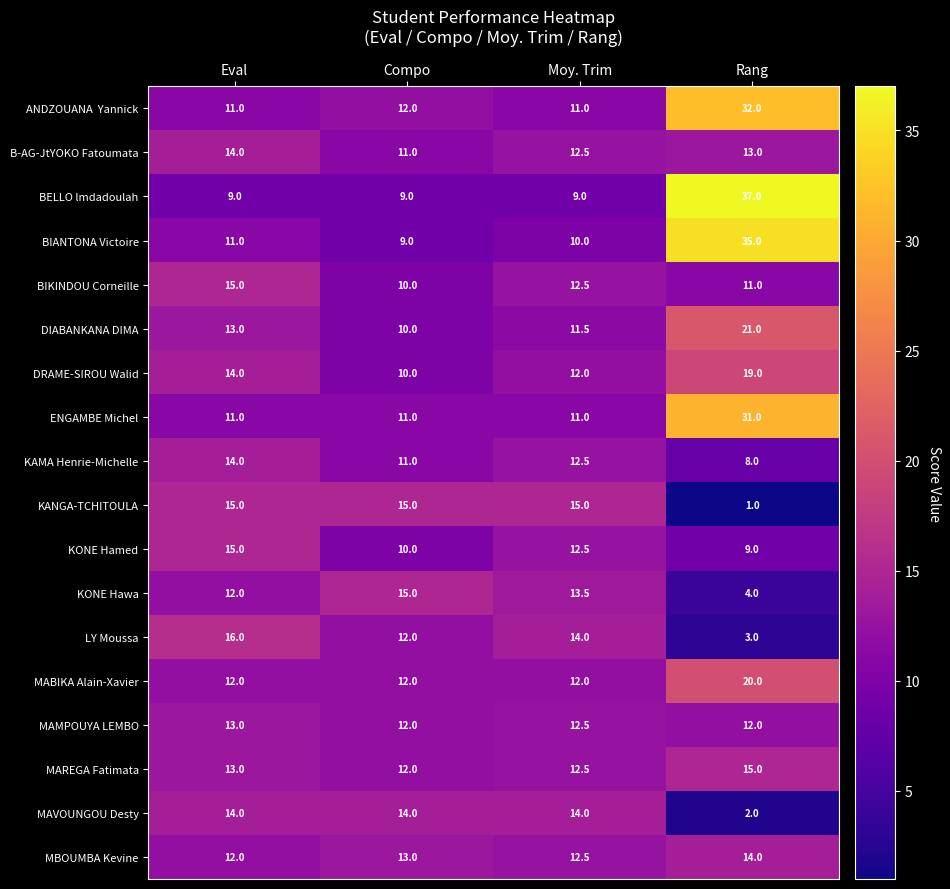

The value of BIKINDOU Corneille at Eval is 22.6. True or false?

False